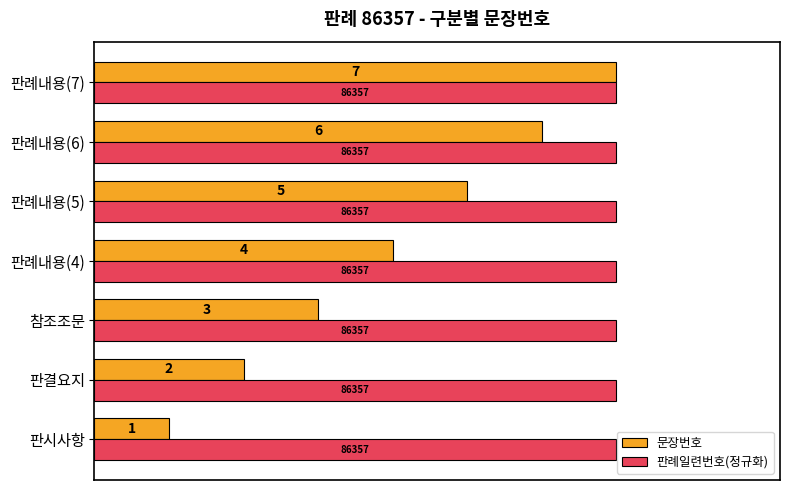

How many 문장번호 values are between 2 and 6?

5